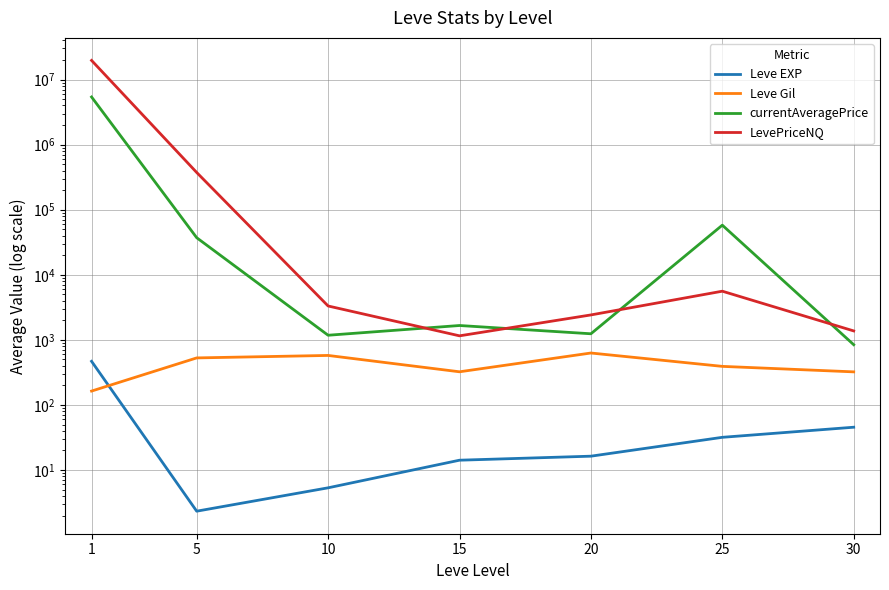

In LevePriceNQ, how many points are lower than both neighbors (excluding endpoints)?

1